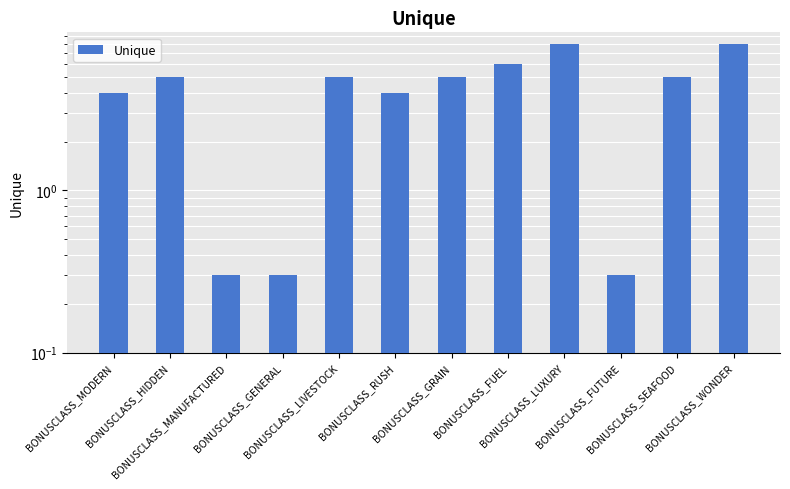

Between BONUSCLASS_LIVESTOCK and BONUSCLASS_RUSH, which is larger?

BONUSCLASS_LIVESTOCK